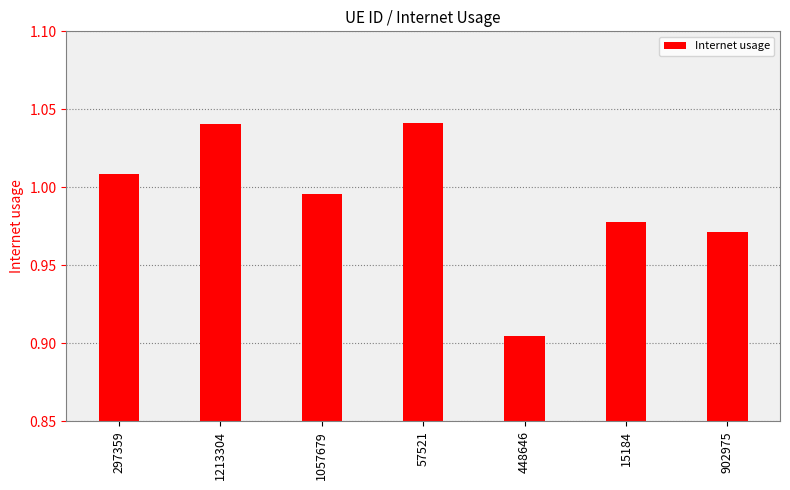

Which label corresponds to the largest value in the chart?

57521